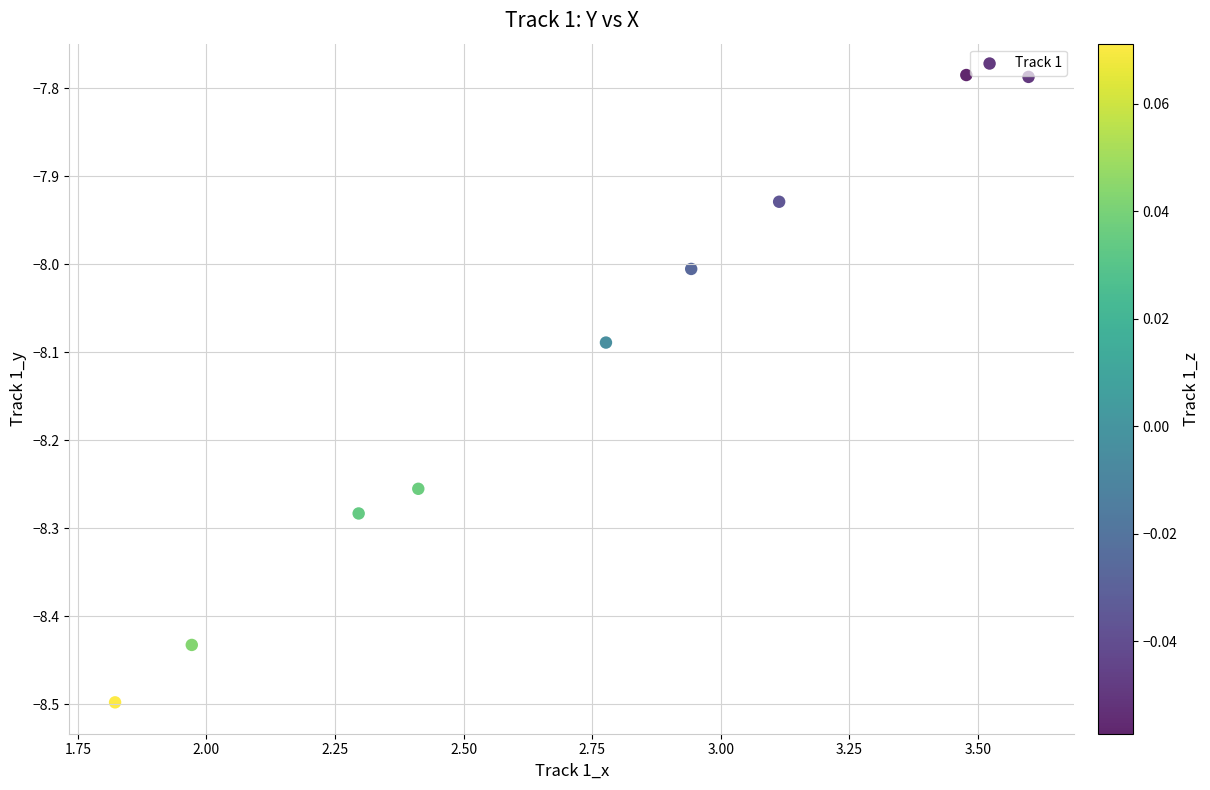

What is the range of Y values (max minus min)?

0.7